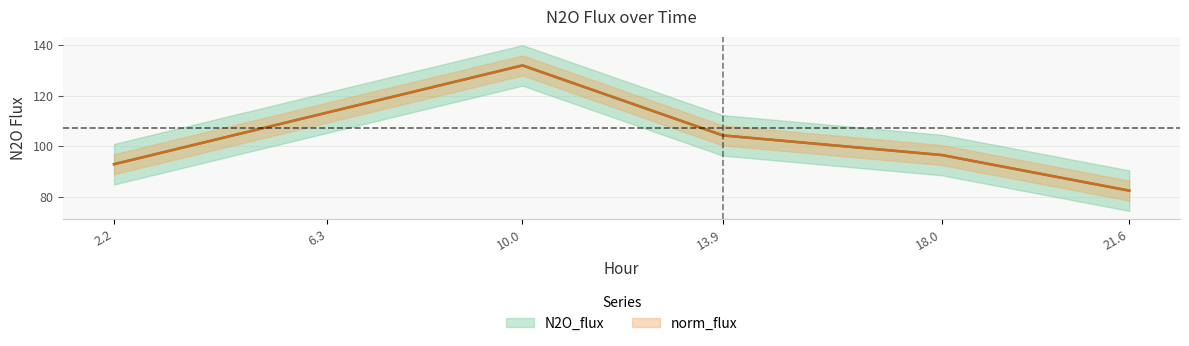

Which series has the largest range (max minus min)?

N2O_flux